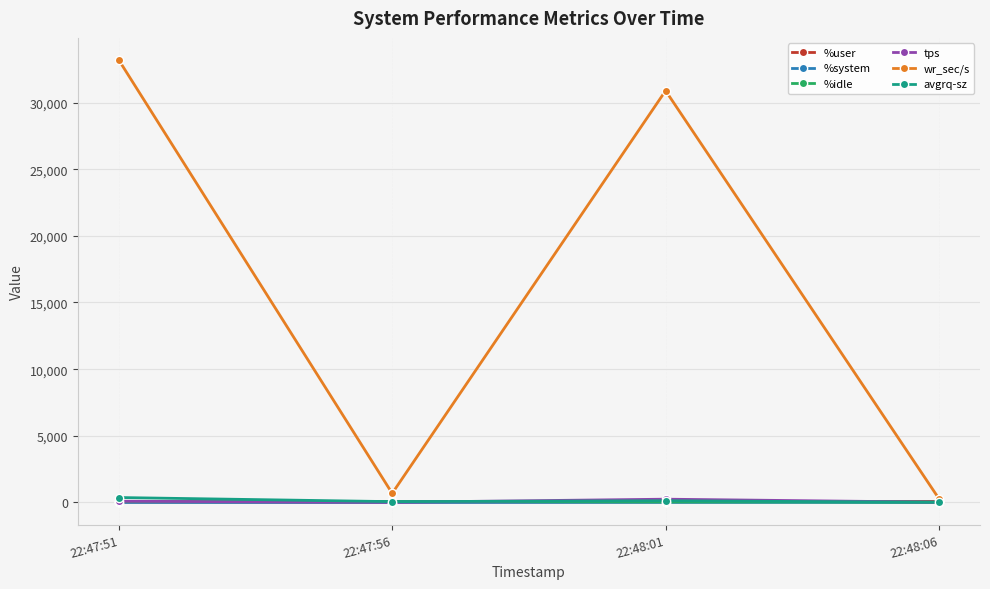

What is the label of the 4th point from the left?

22:48:06